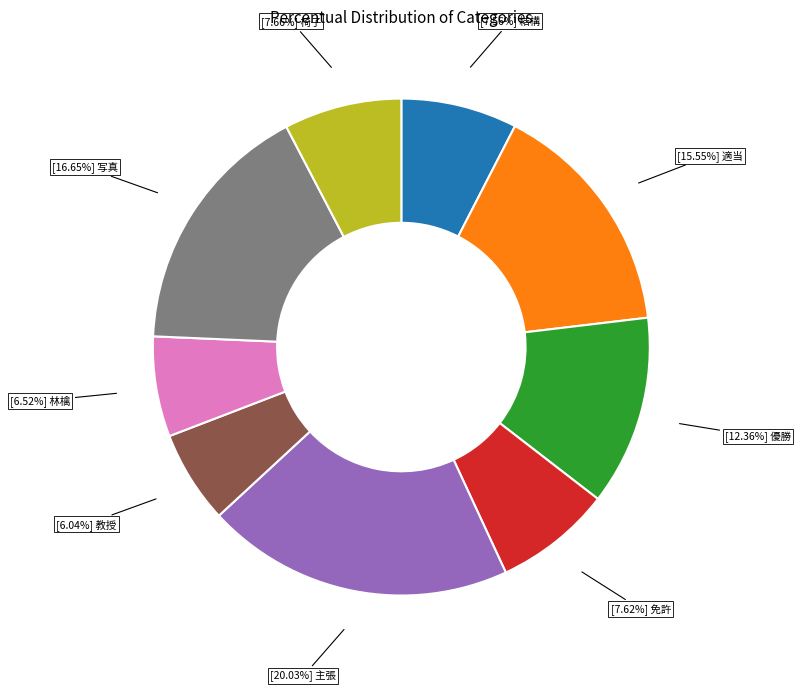

Is there a majority slice in this chart?

No